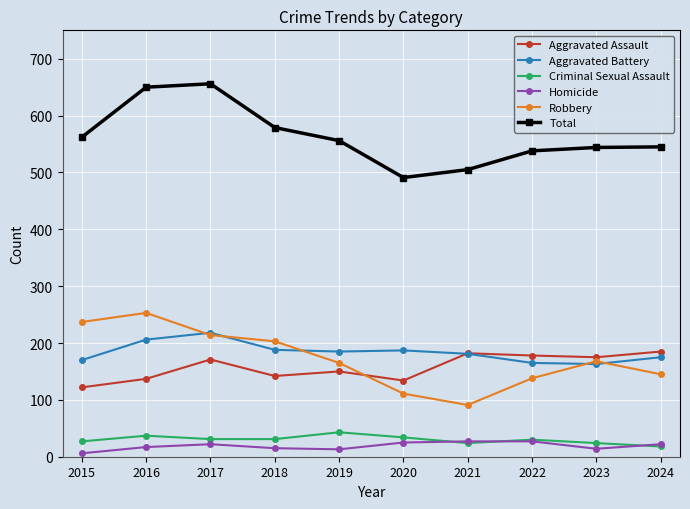

At how many categories does at least one series exceed 521?

8